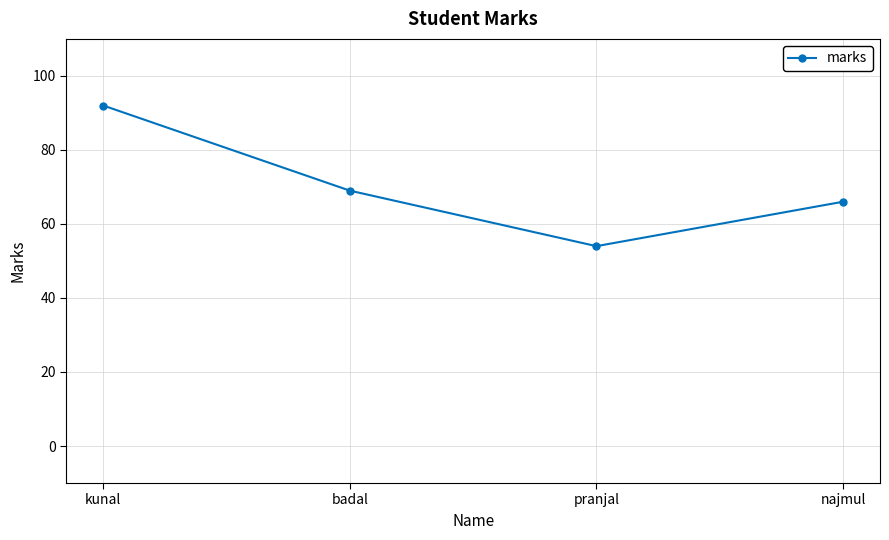

The value at badal is 69. True or false?

True